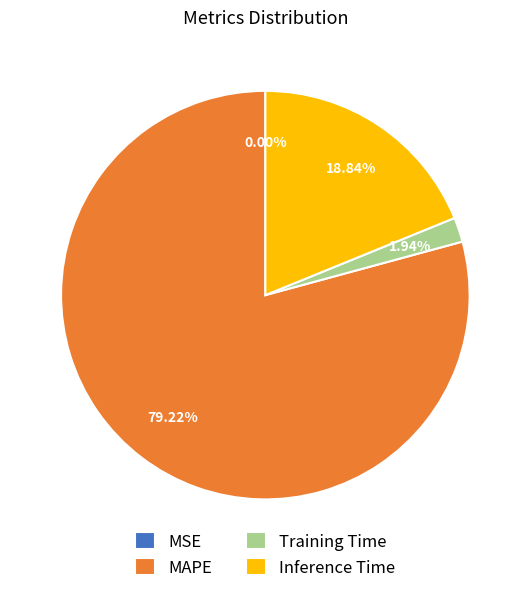

Does MAPE account for over 50% of the chart?

Yes